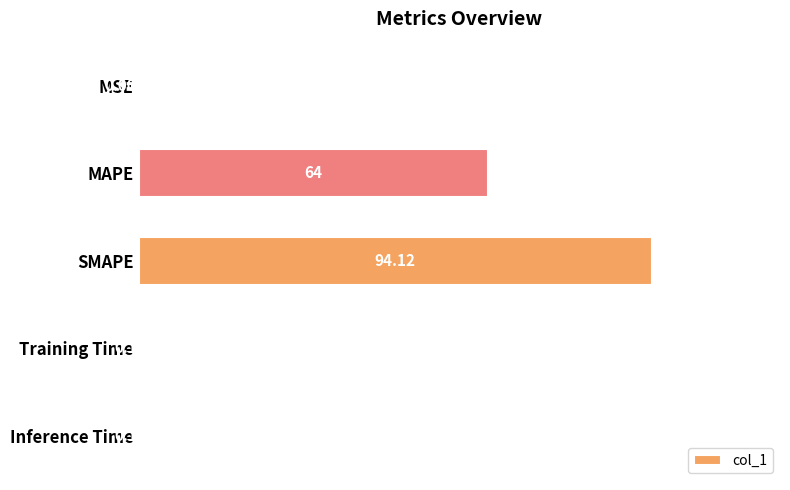

At which label is the value closest to 47?

MAPE